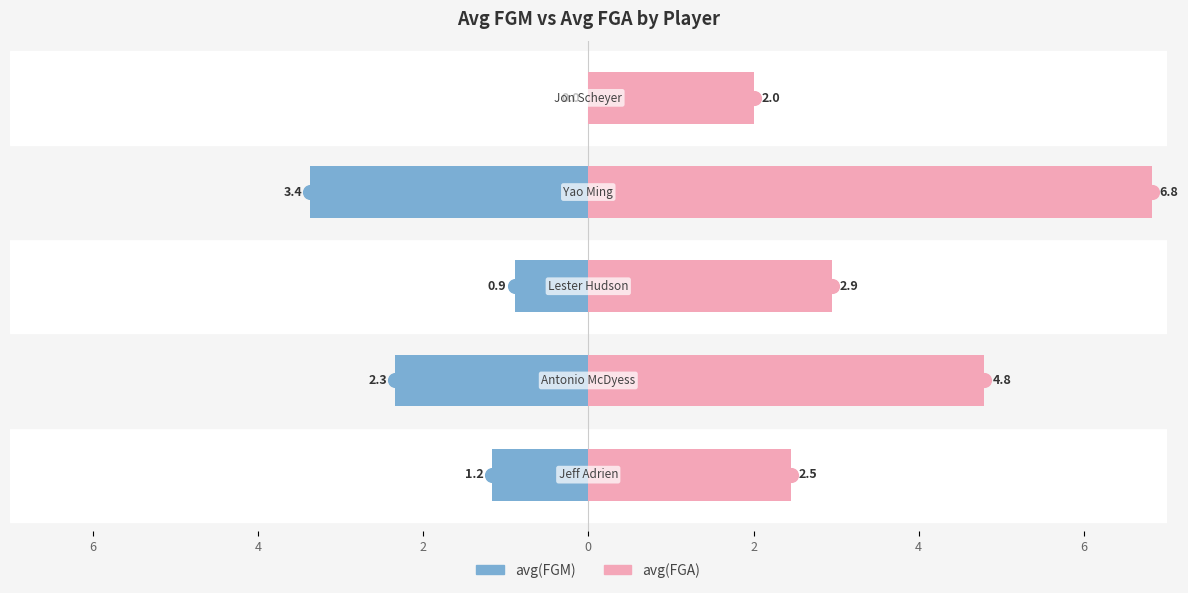

Between 0 and 2, which is larger?

2